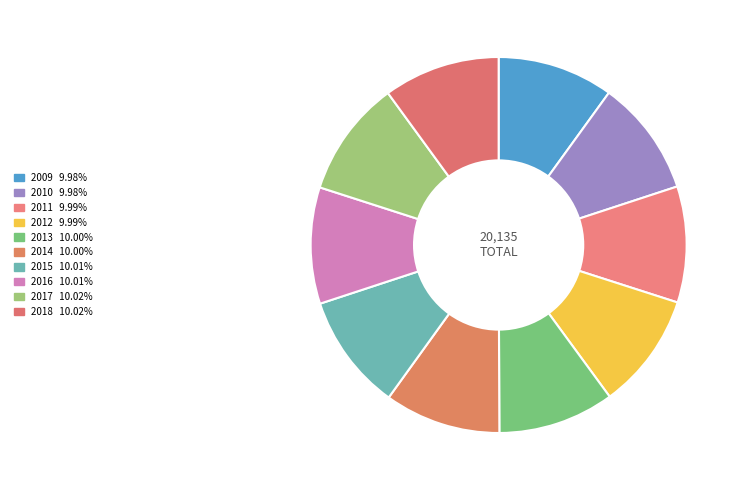

To the nearest percent, what is the combined percentage of 2018 and 2011?

20%